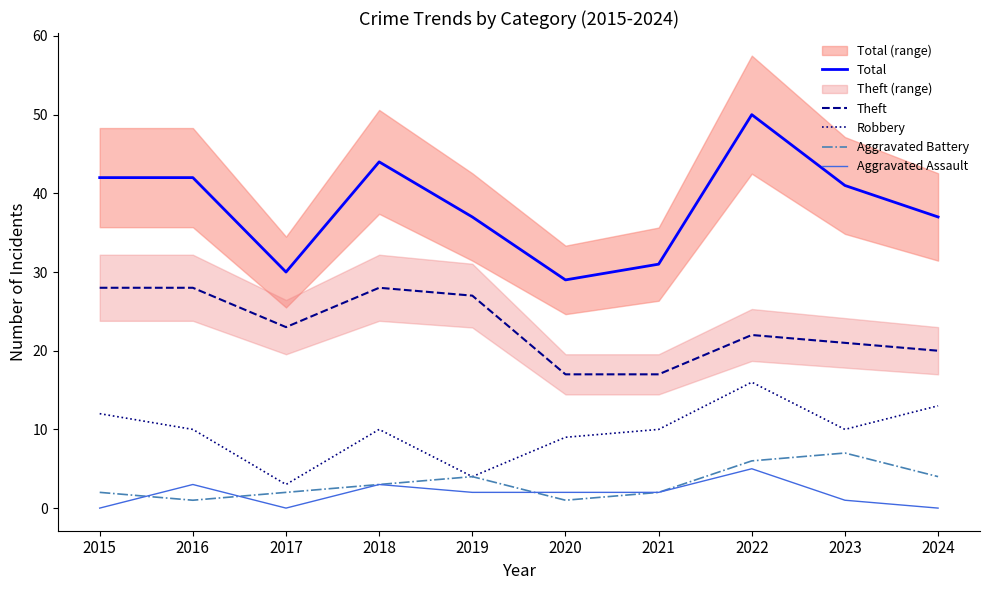

List the labels in order of Robbery value, smallest first.

2017, 2019, 2020, 2016, 2018, 2021, 2023, 2015, 2024, 2022